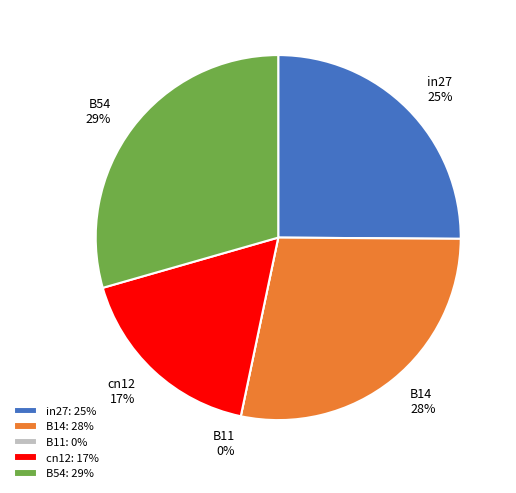

Does B14 represent more than half of the total?

No